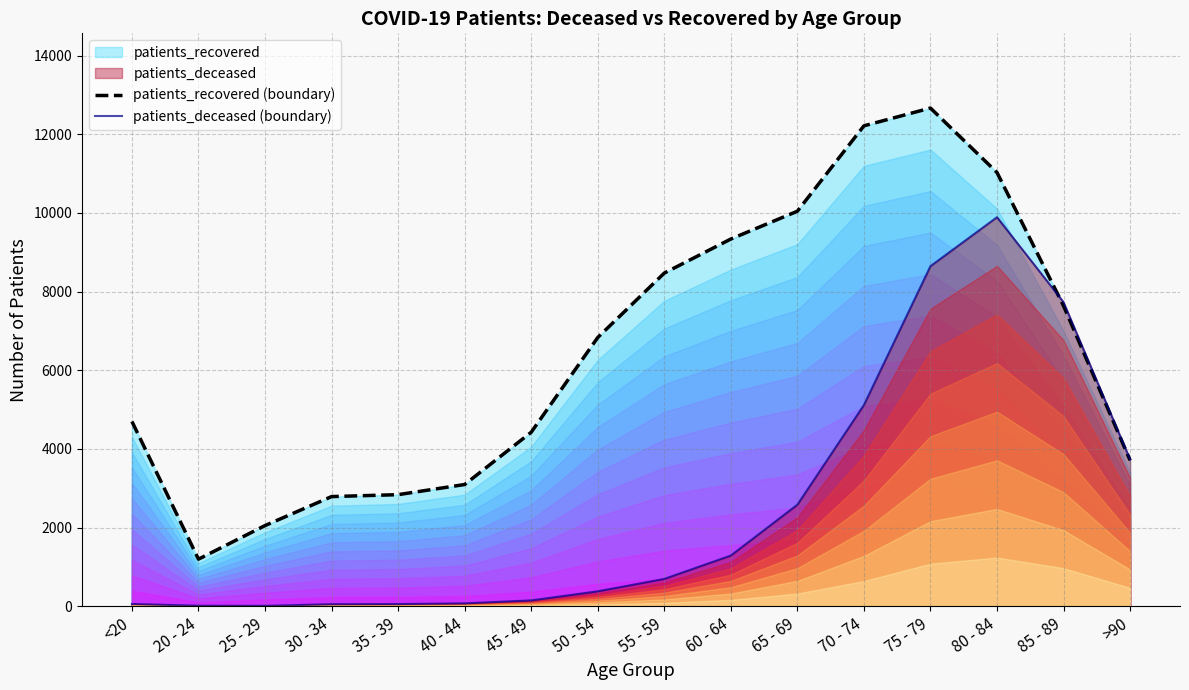

Which series ends up on top after the final intersection of patients_recovered (boundary) and patients_deceased (boundary)?

patients_deceased (boundary)